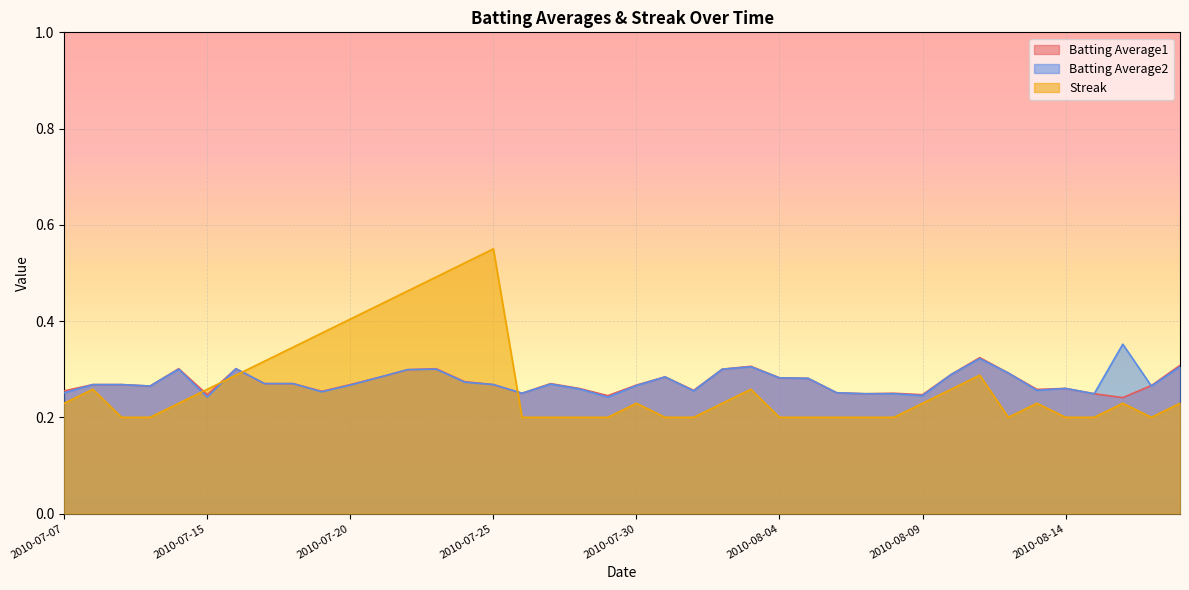

Which has a higher value, 2010-08-08 or 2010-07-28?

2010-07-28